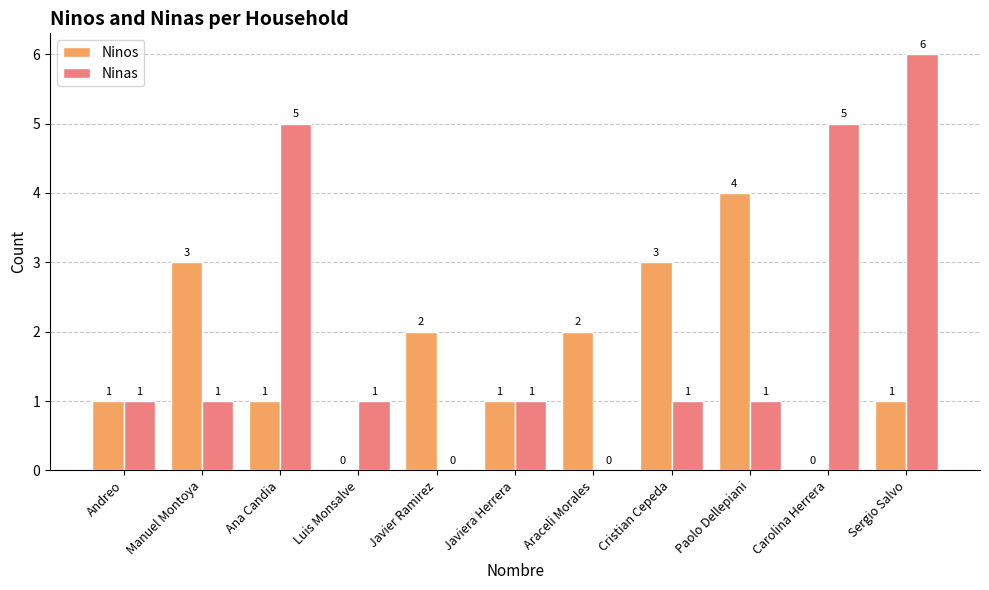

What is the sum of all Ninas values?

22